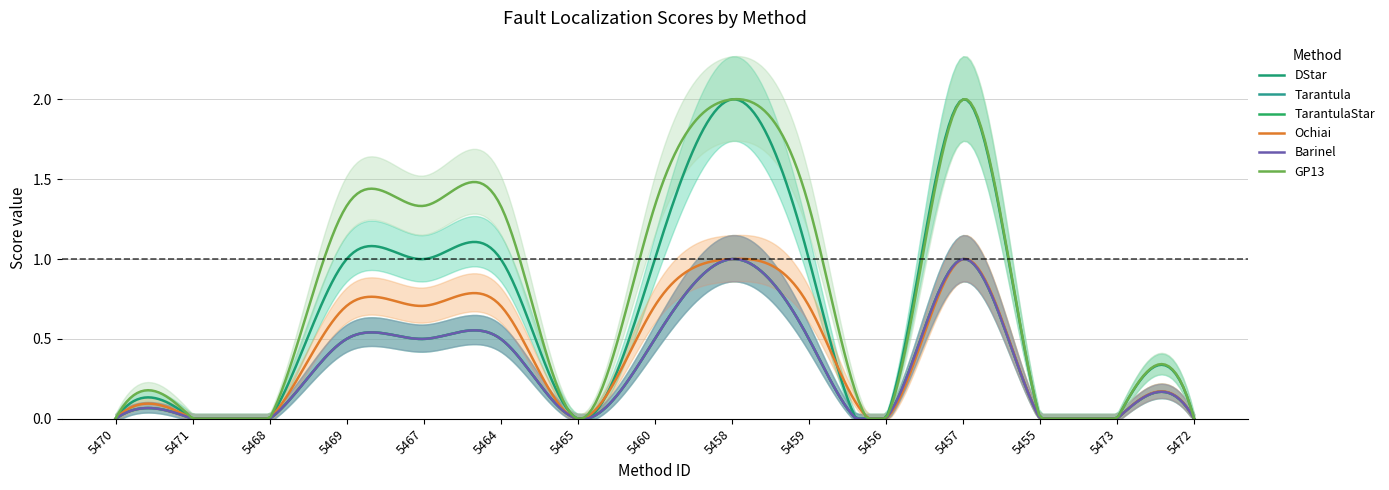

Which has a higher value, 5456 or 5471?

5456